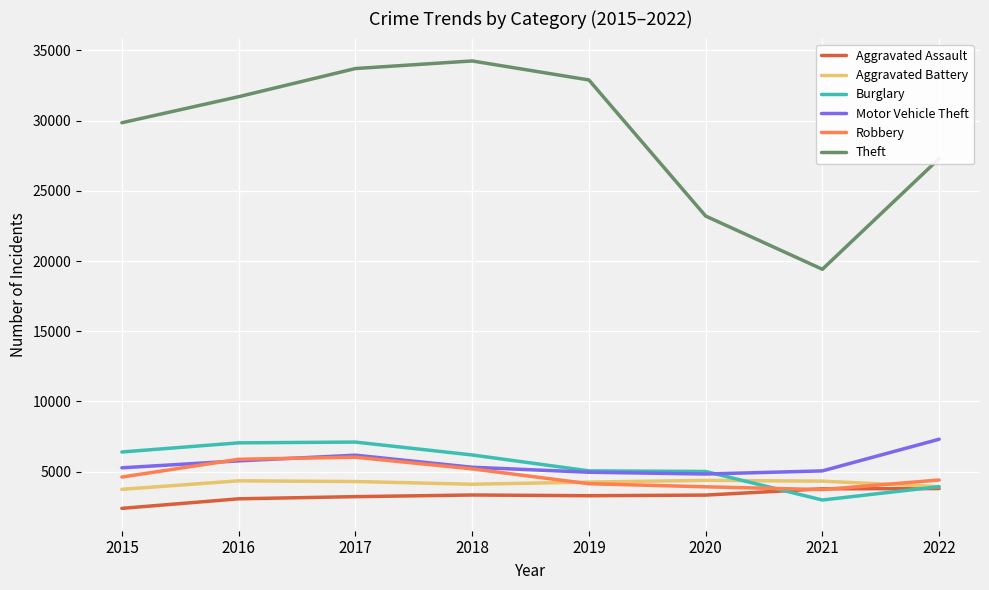

At which category does Theft reach its first local peak?

2018